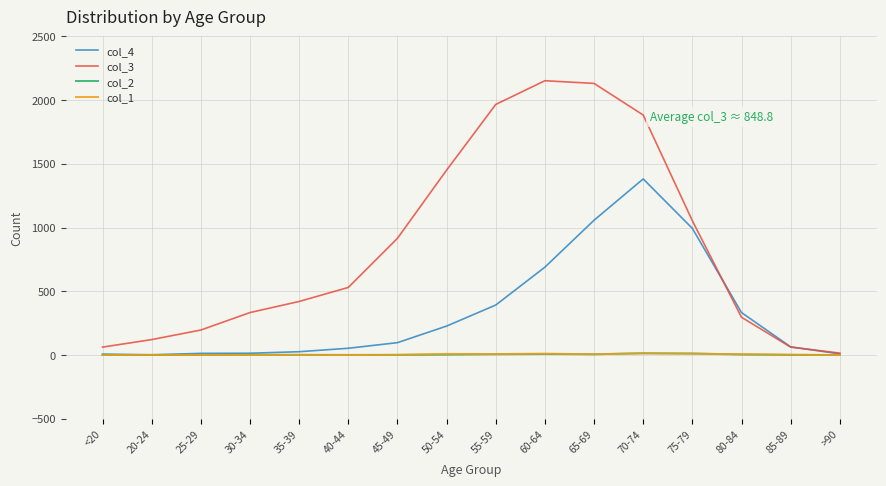

Count the number of categories in the chart.

16